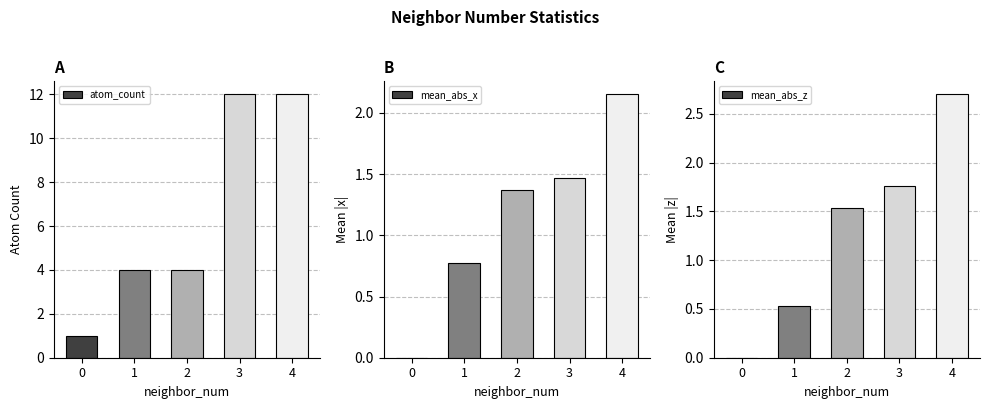

Count the mean_abs_x values in the range 0 to 1.

2